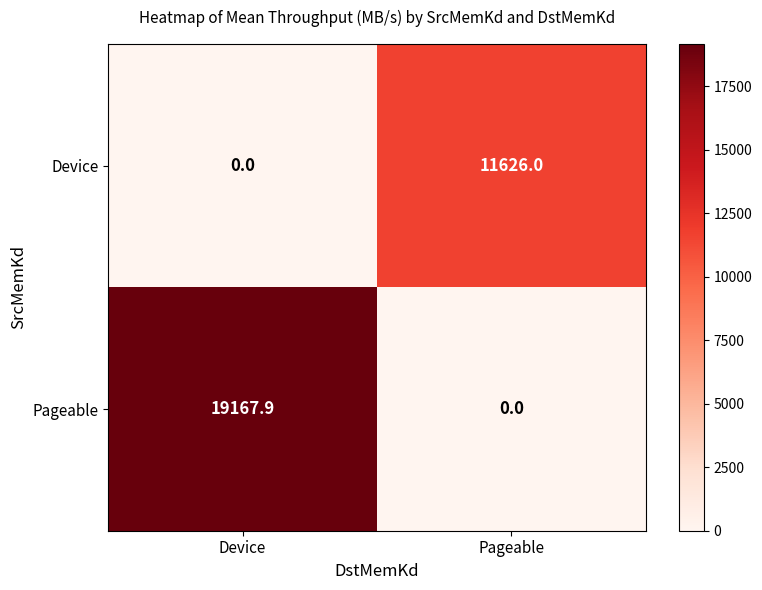

Which series has the largest total across all categories?

Pageable